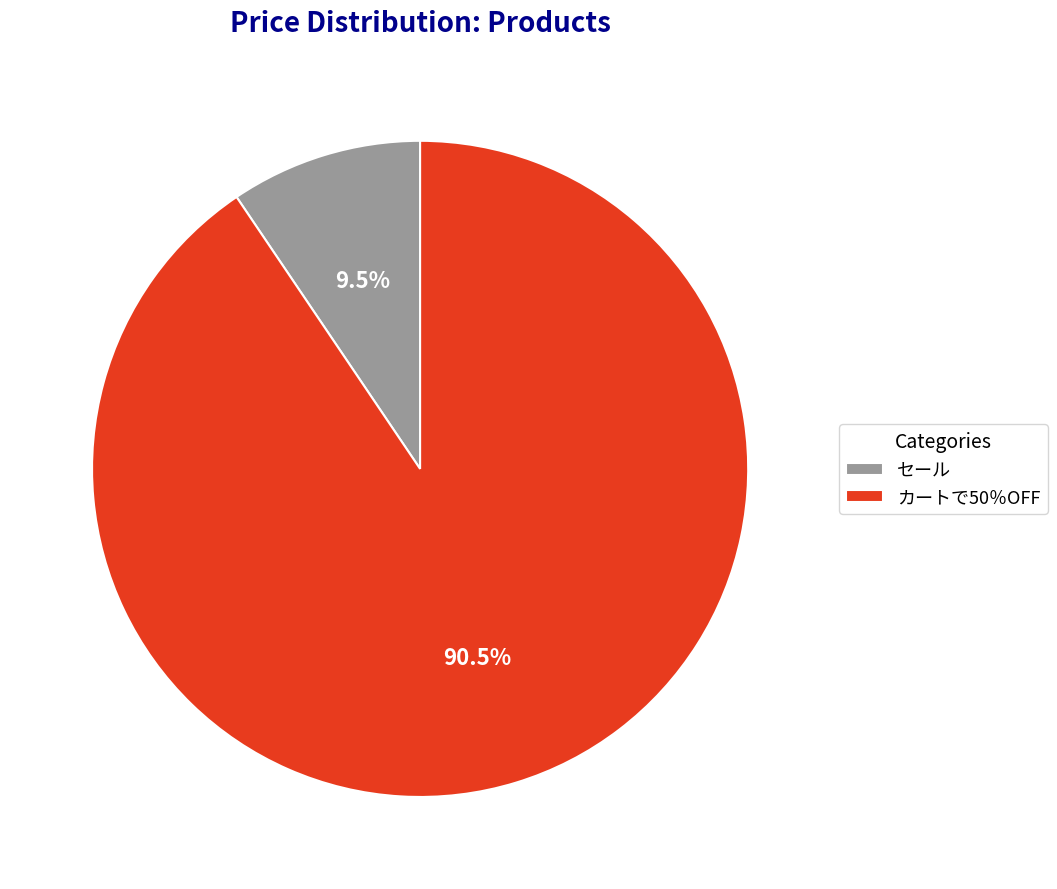

How many segments does this pie chart have?

2